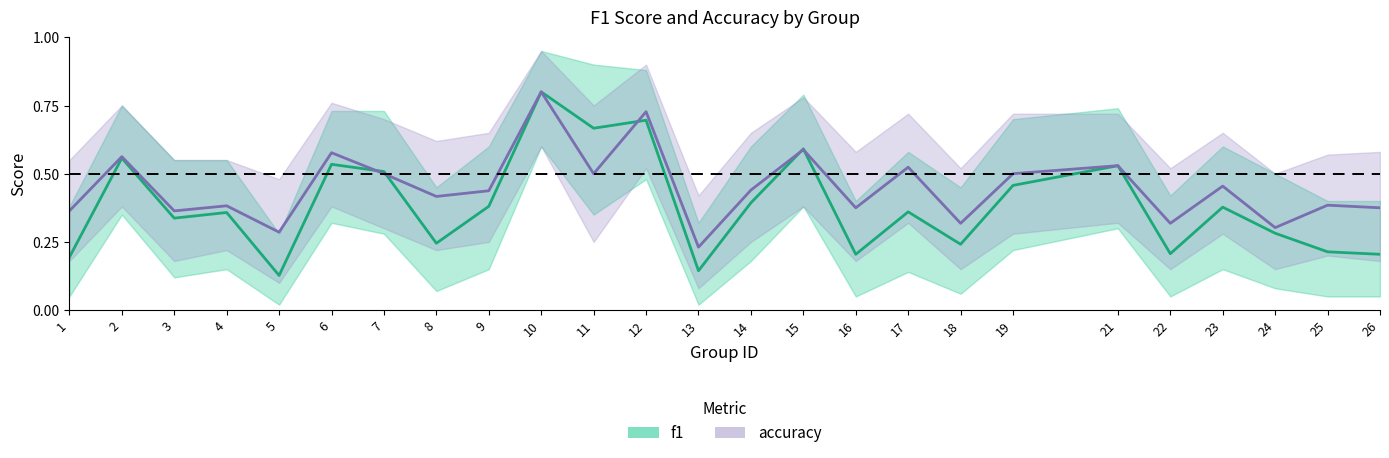

What is the sum of all accuracy values?

11.3